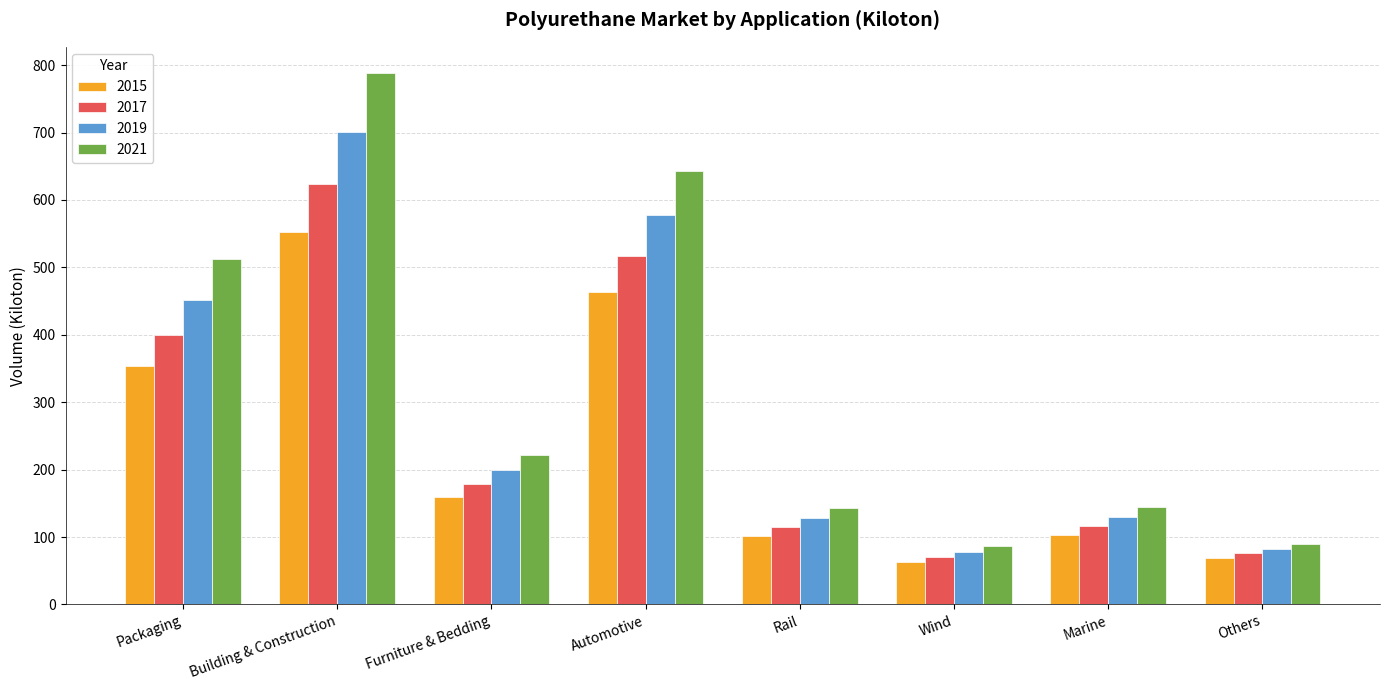

What is the spread (max minus min) of values at Rail?

41.9